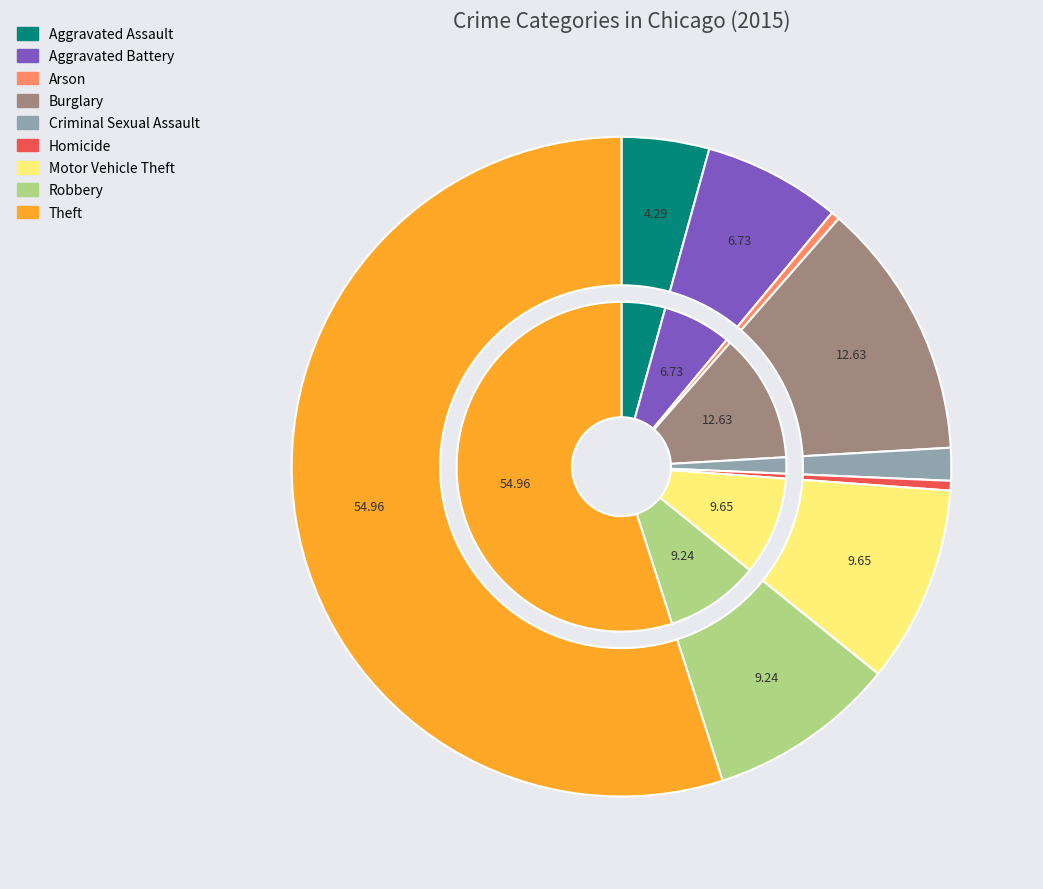

Is it true that Aggravated Battery is 7% of the pie?

True